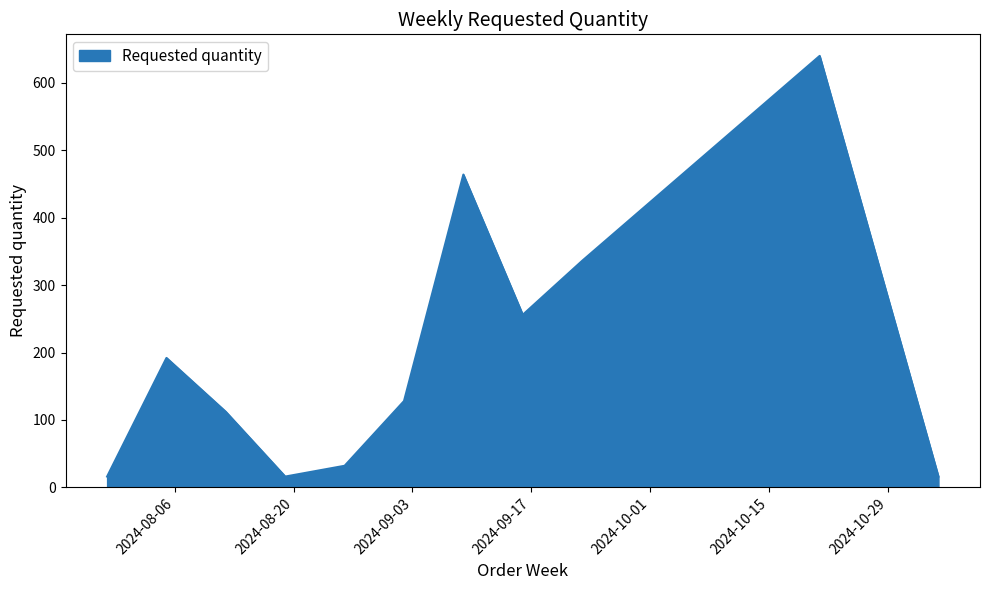

How many interior local valleys (lower than both neighbors) does the data have?

2